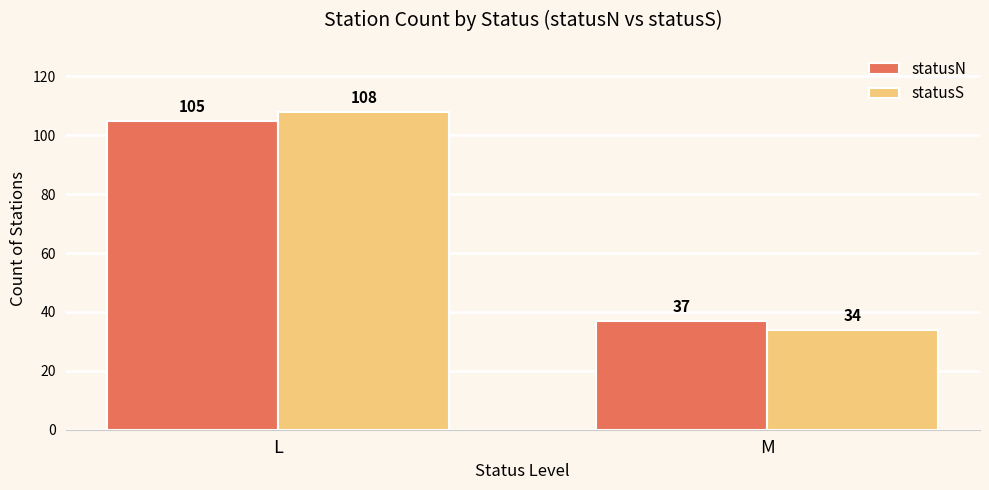

What are all the series names shown in the legend?

statusN, statusS